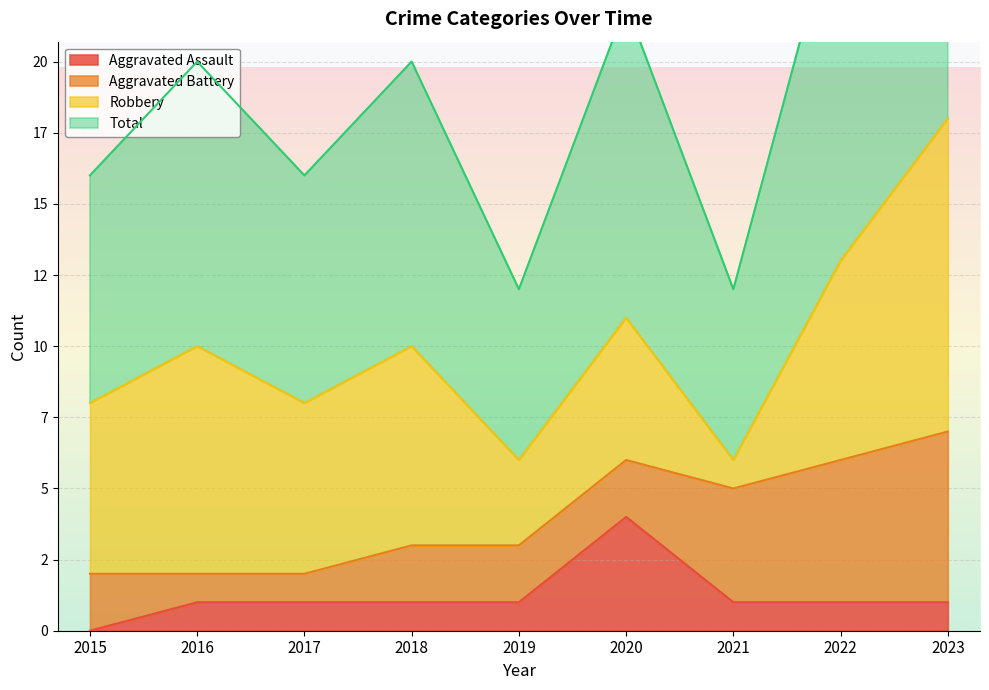

Is the value of Total at 2019 greater than the value of Aggravated Assault at 2022?

Yes